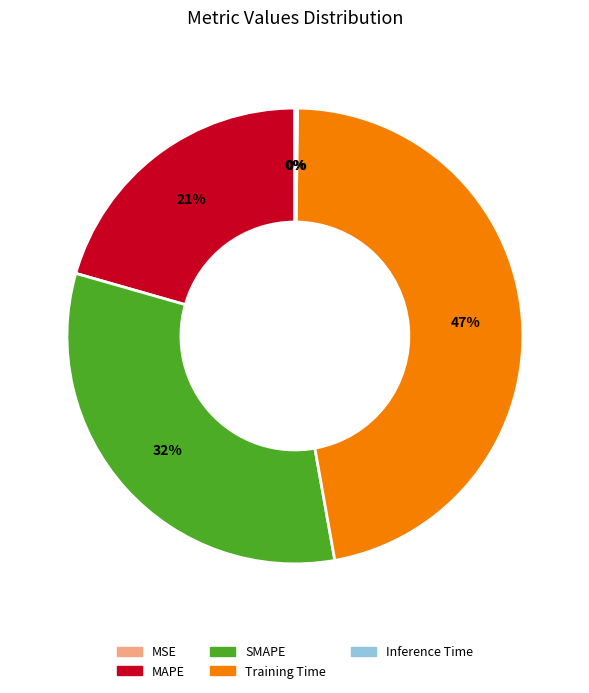

Between MAPE and Training Time, which is larger?

Training Time